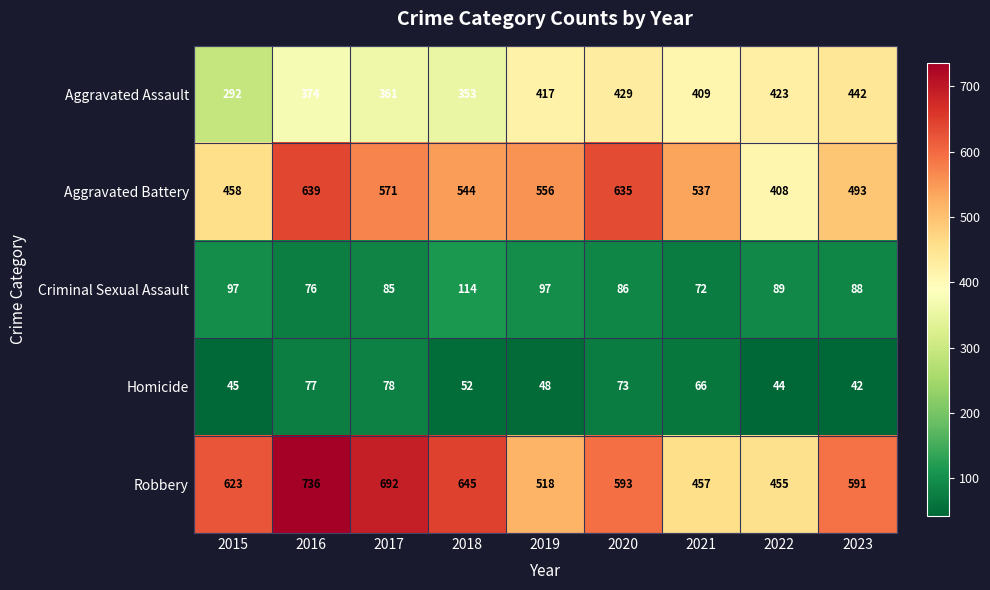

What is the total value across all series at 2019?

1636